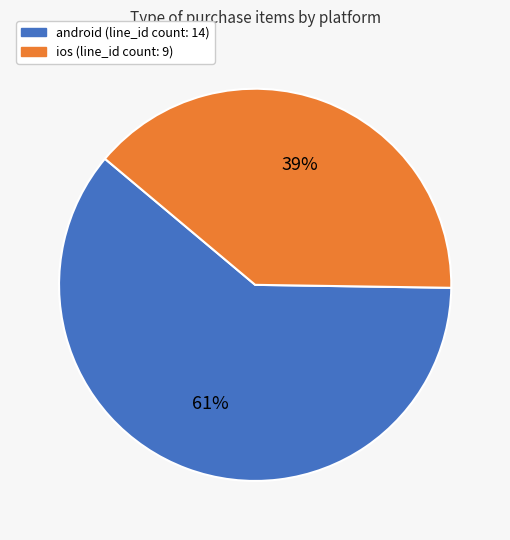

To the nearest percent, what portion does android represent?

61%